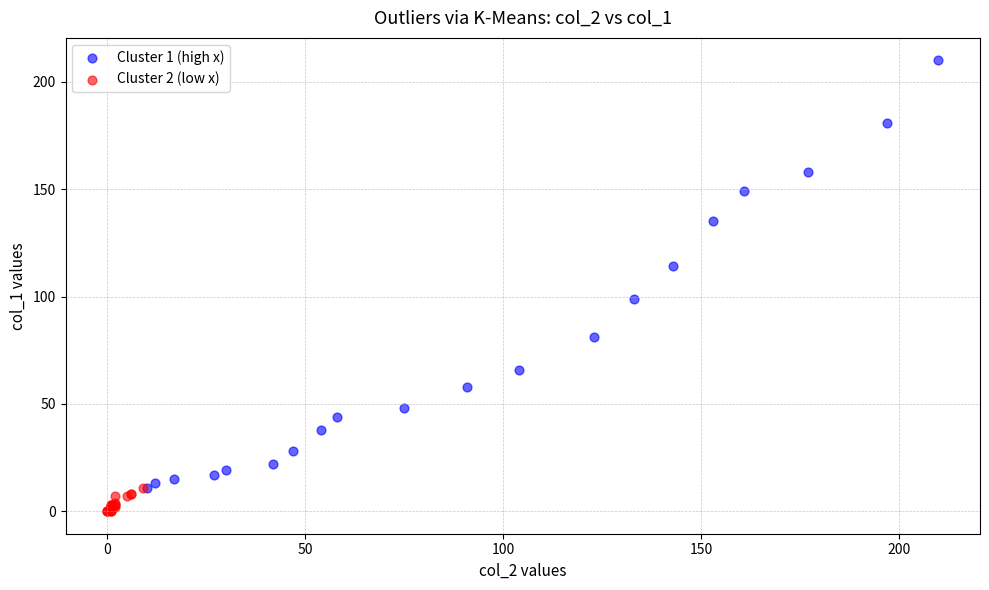

Which series reaches the minimum Y coordinate?

Cluster 2 (low x)